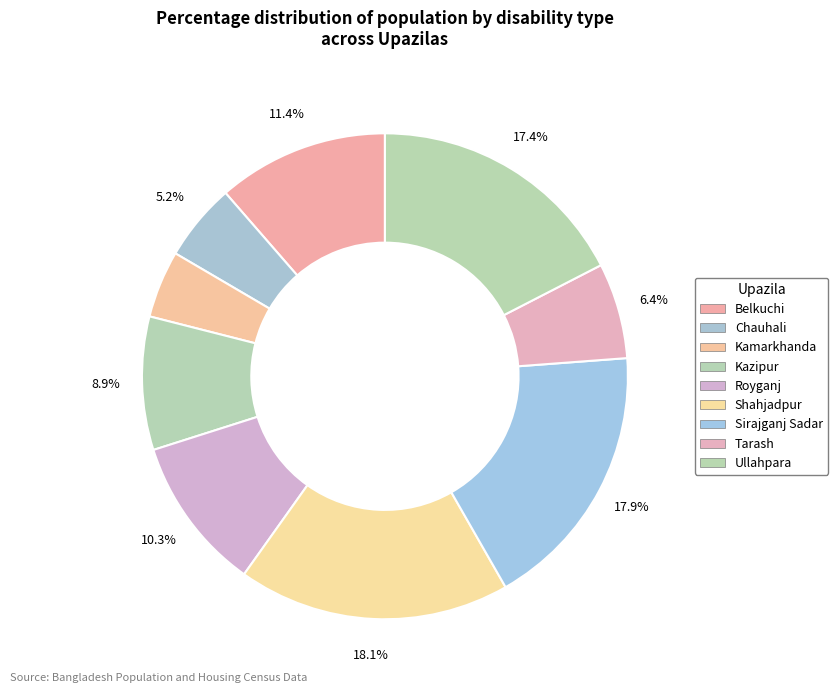

Count the number of slices in the pie.

9